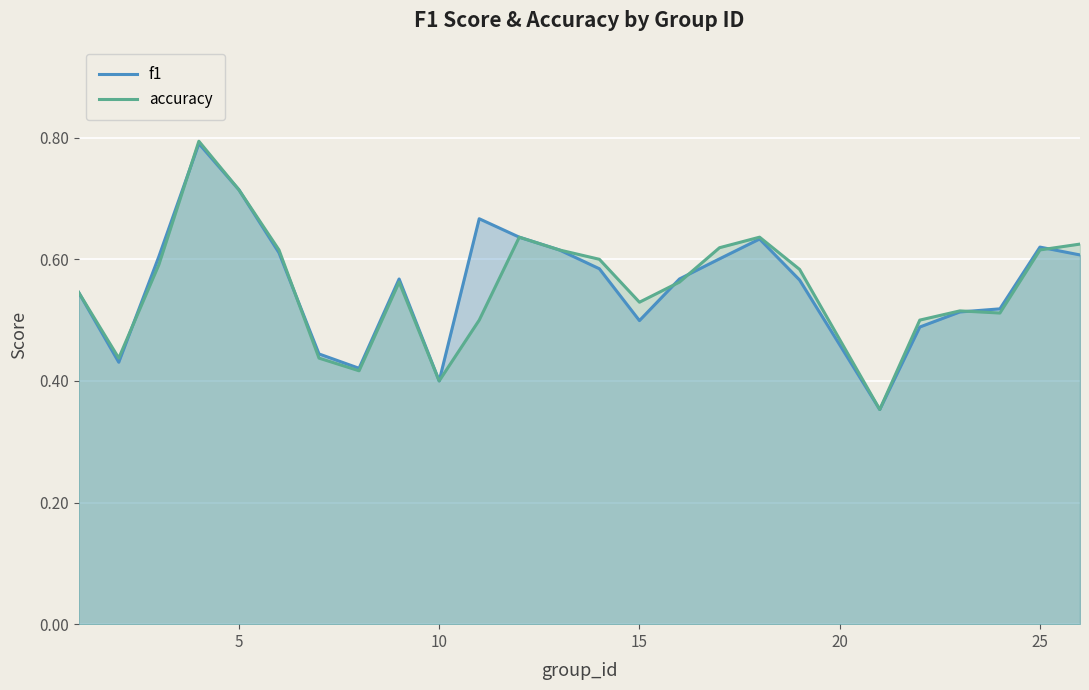

True or false: f1 has a value of 0.2 at 10.

False